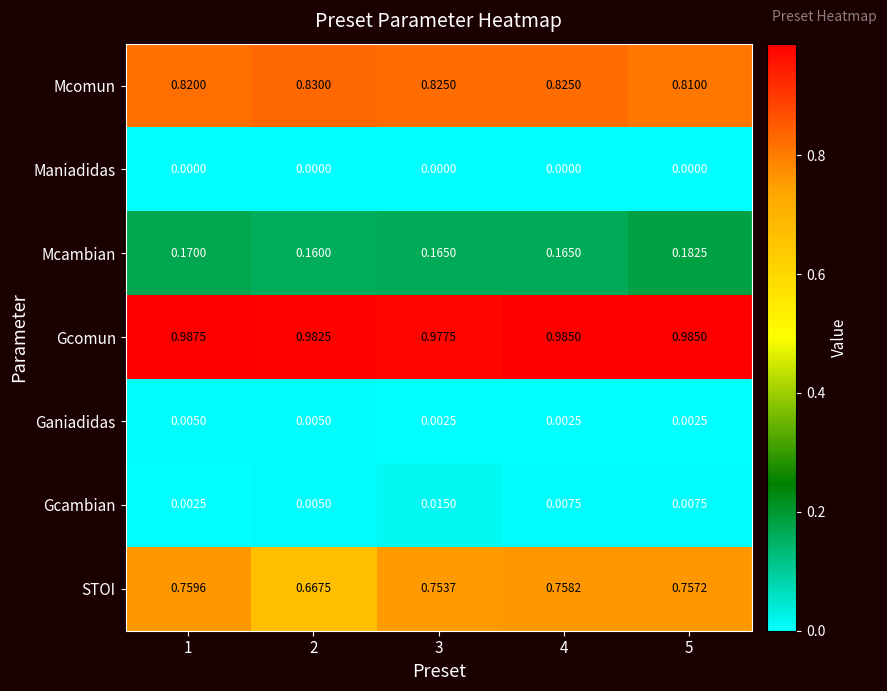

List the series in order of their peak value, highest first.

Gcomun, Mcomun, STOI, Mcambian, Gcambian, Ganiadidas, Maniadidas